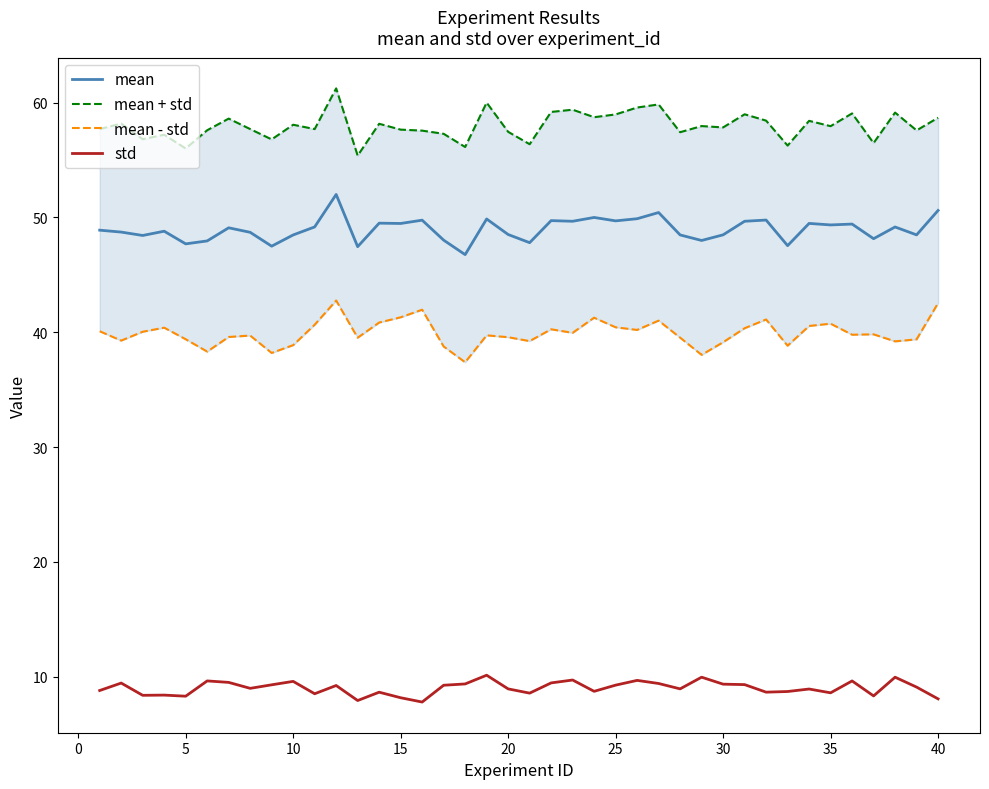

What is the highest value of the std series?

10.1